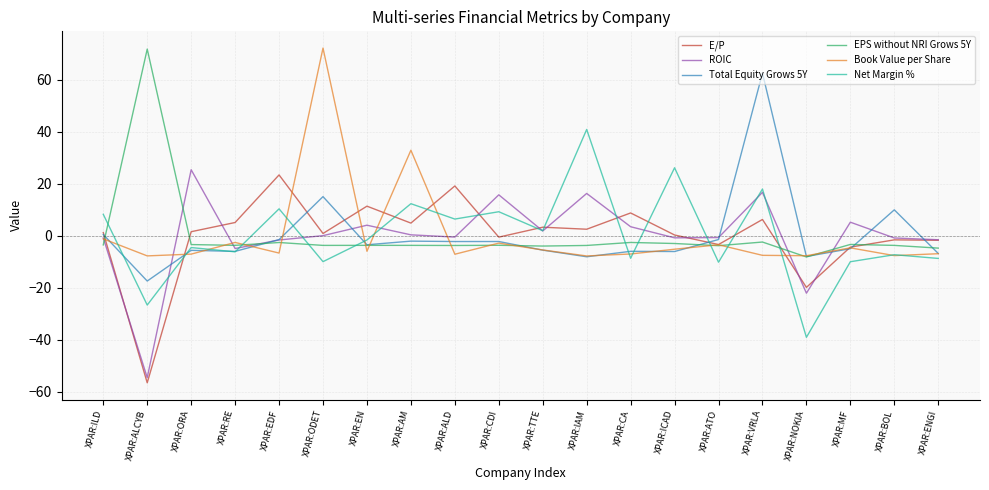

Where do Total Equity Grows 5Y and EPS without NRI Grows 5Y first cross each other?

XPAR:ILD and XPAR:ALCYB